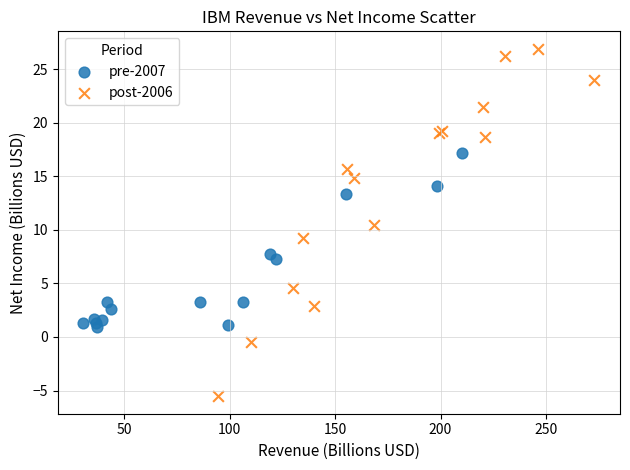

Which series reaches the minimum Y coordinate?

post-2006